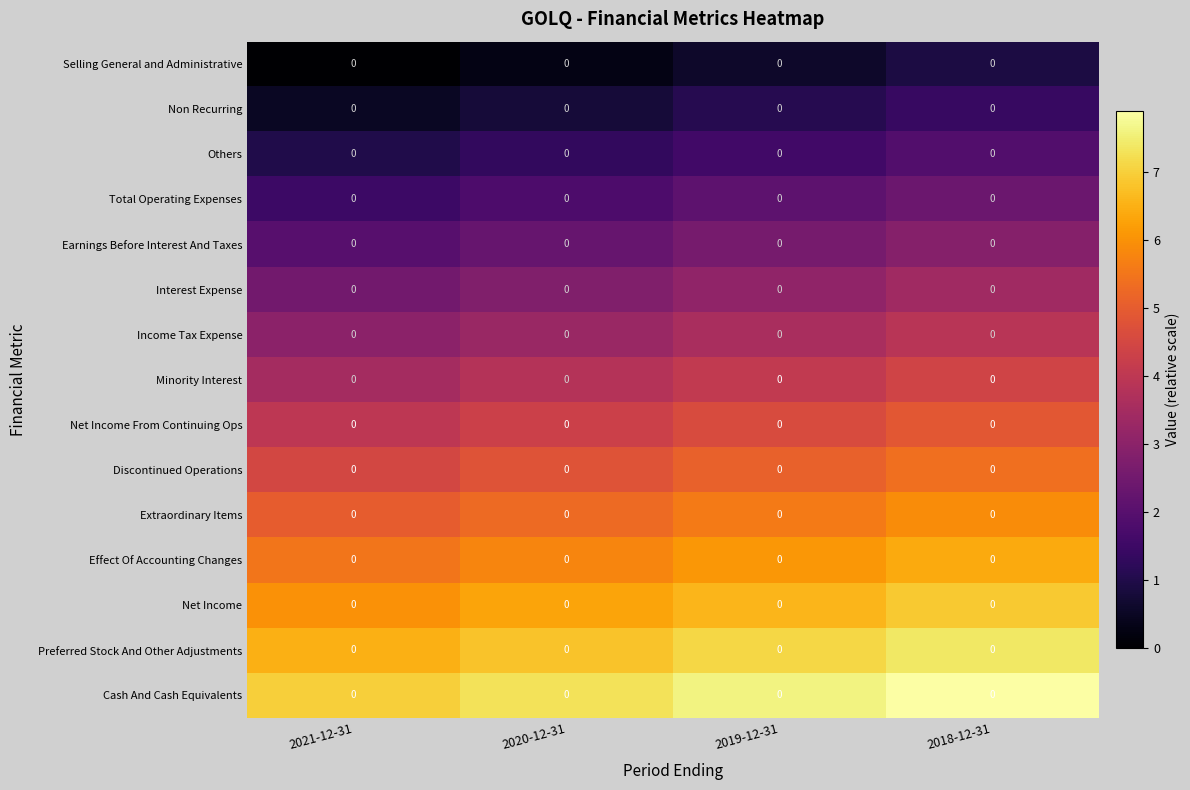

What is the lowest value of the Net Income series?

6.0